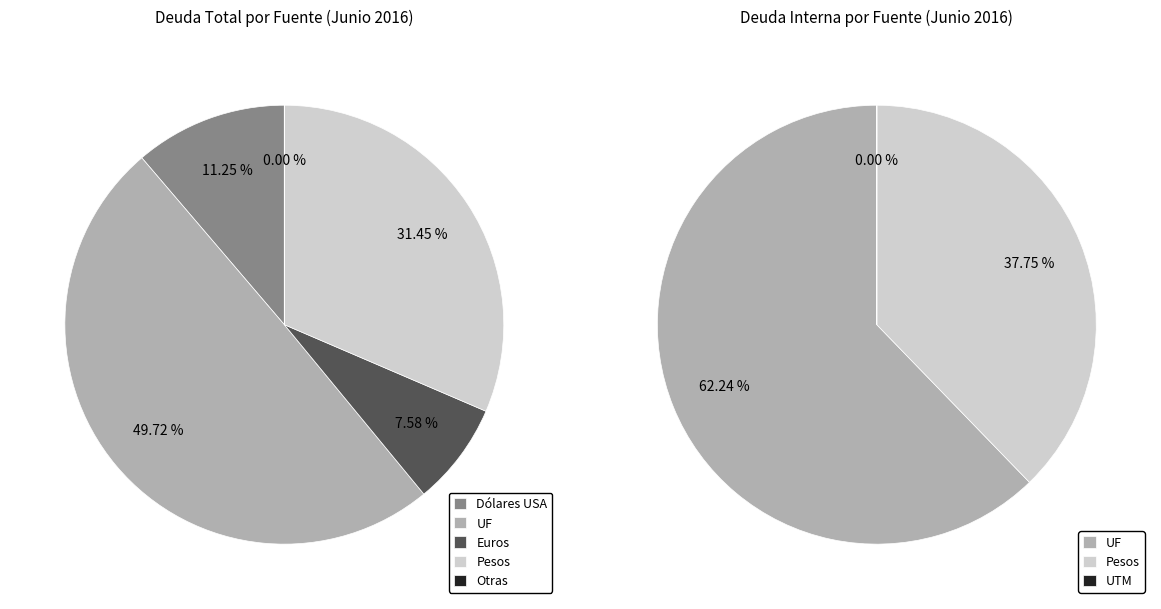

Does any single category account for the majority?

No